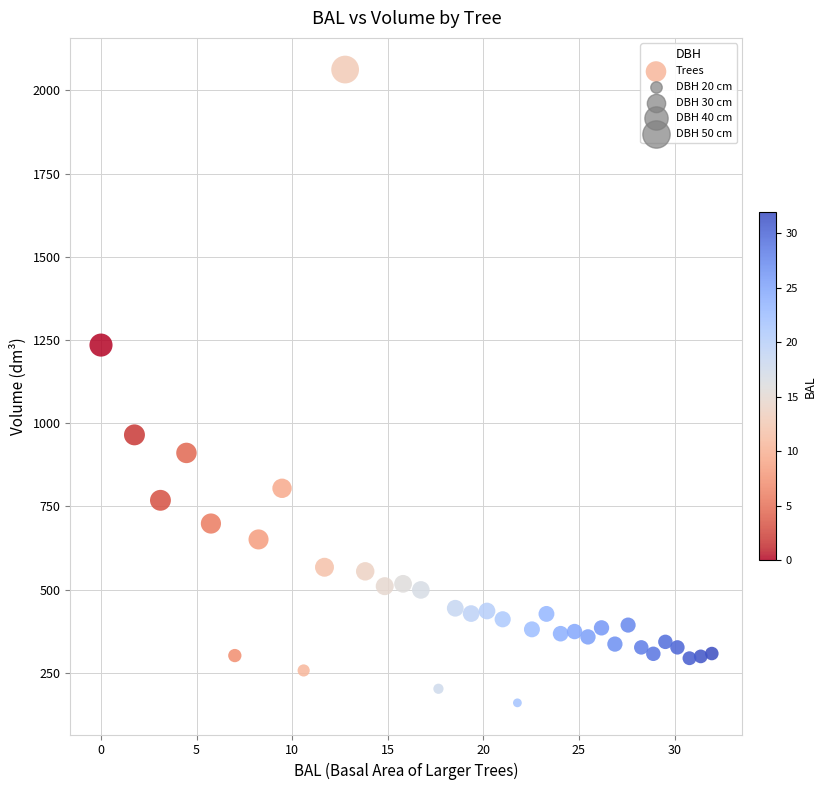

What Y value in the scatter plot is closest to 1111?

1234.7